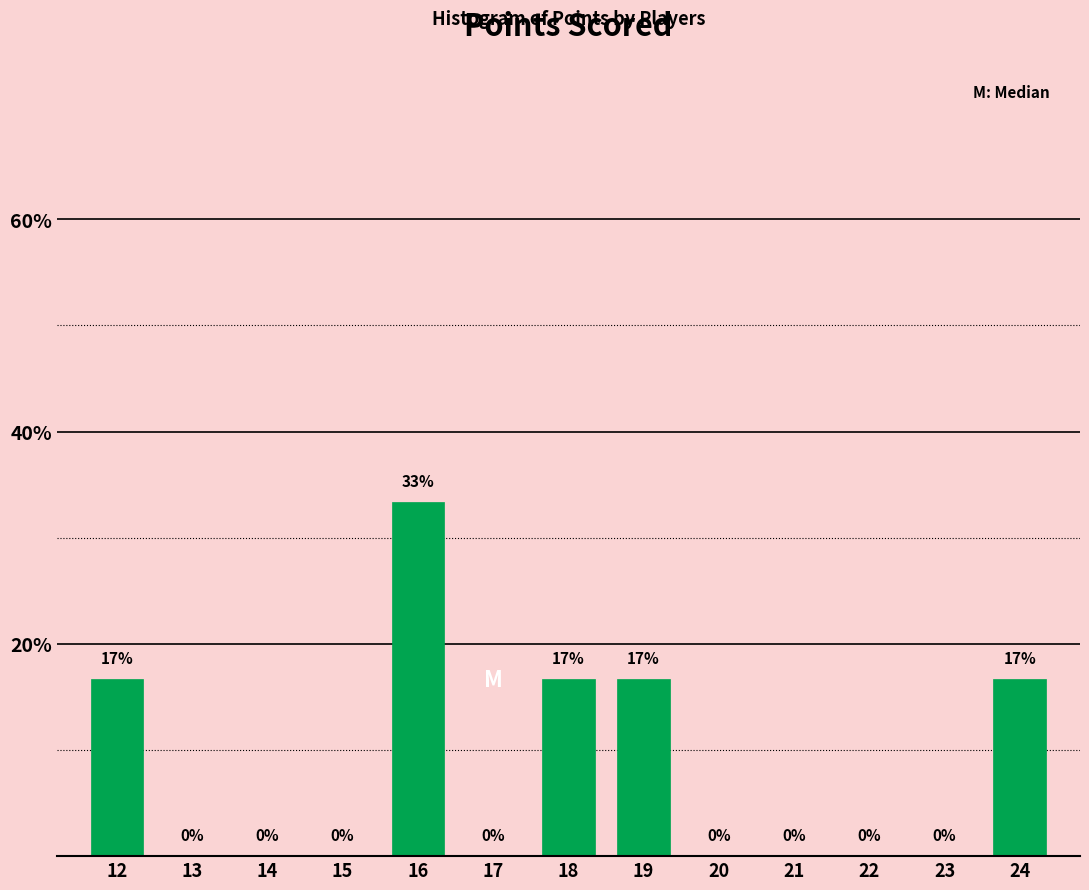

Which category has the highest value across all series?

16